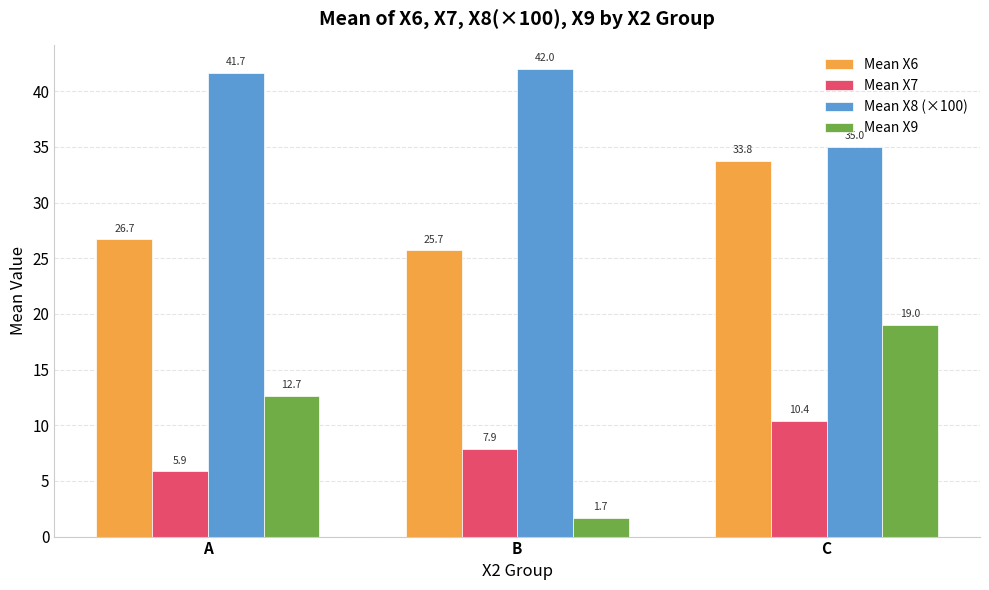

At which label does Mean X7 reach its minimum?

A